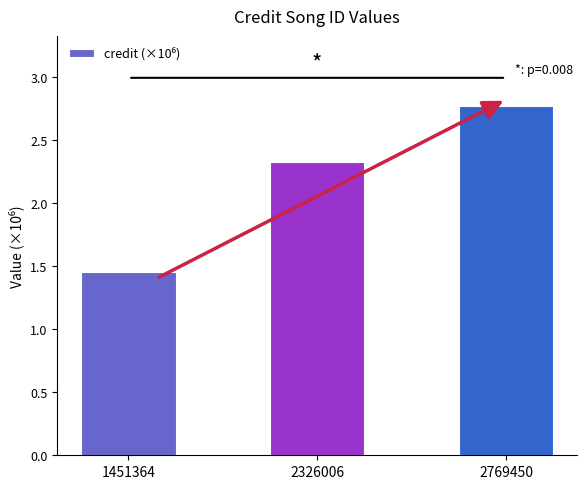

How many bars are there in total?

3